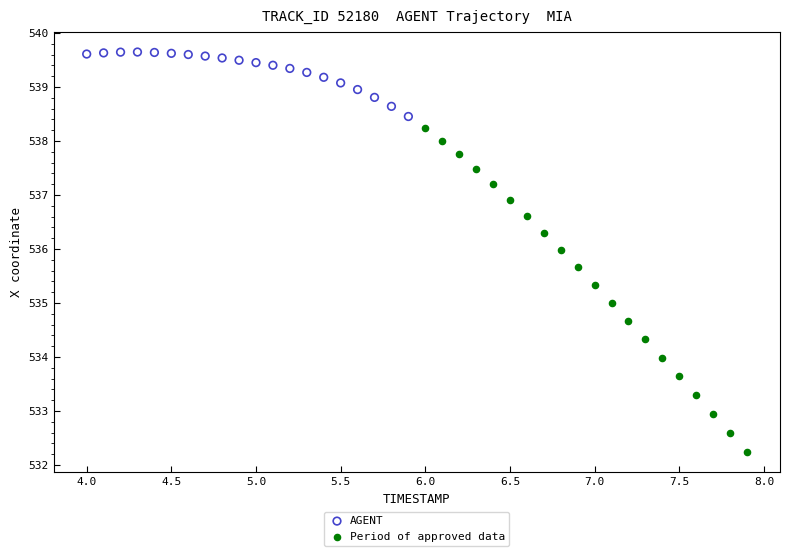

Which series has the widest spread of Y values?

Period of approved data